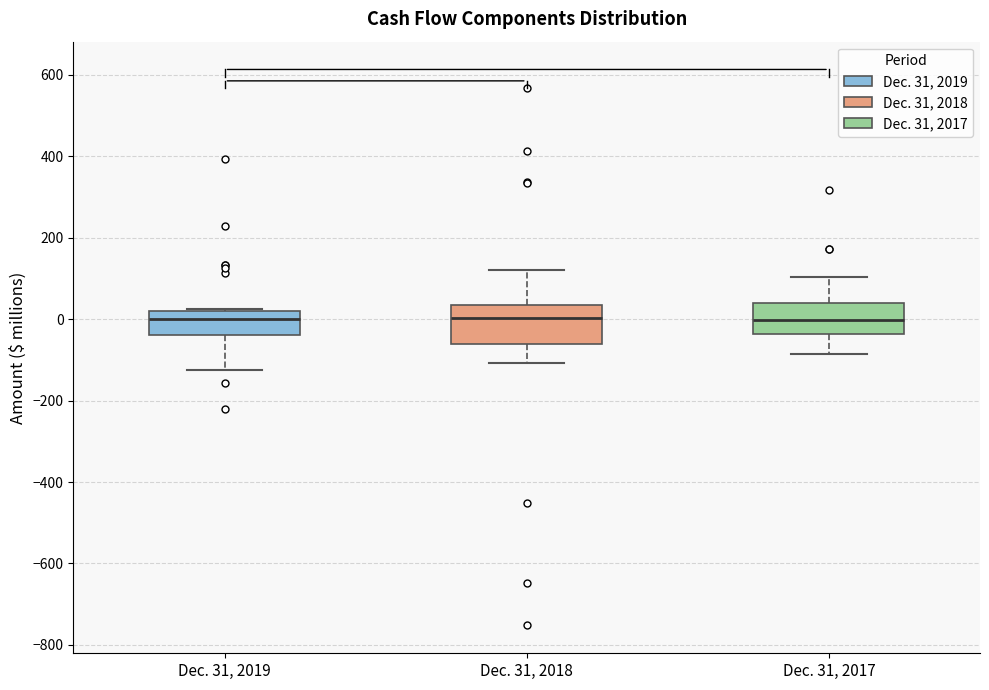

Where is the upper edge of the box for Dec. 31, 2017 on the y-axis? The values are not printed on the chart, so give them approximately, as read against the axis.

40